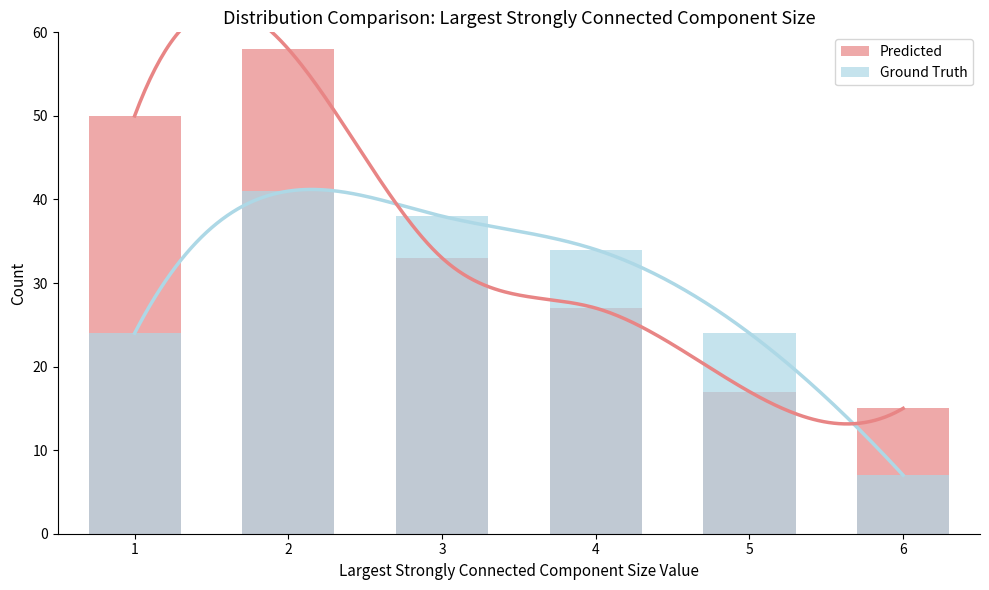

Rank the series at 5 from lowest to highest value.

Predicted, Ground Truth